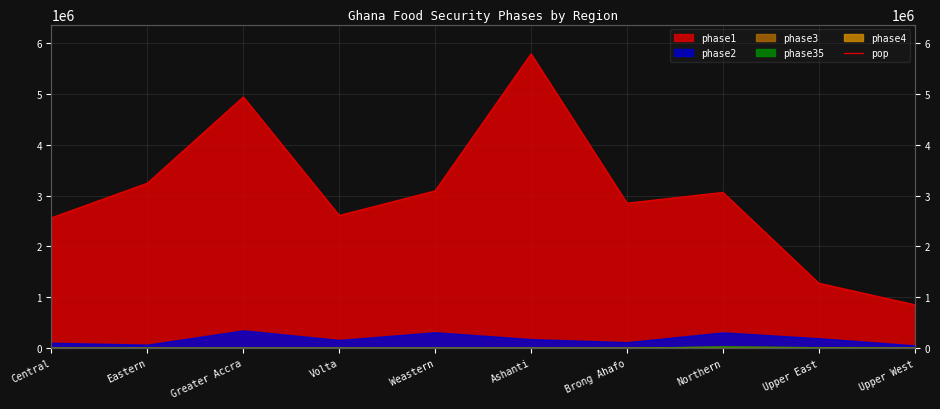

List the labels in order of value, largest first.

Ashanti, Greater Accra, Eastern, Weastern, Northern, Brong Ahafo, Volta, Central, Upper East, Upper West